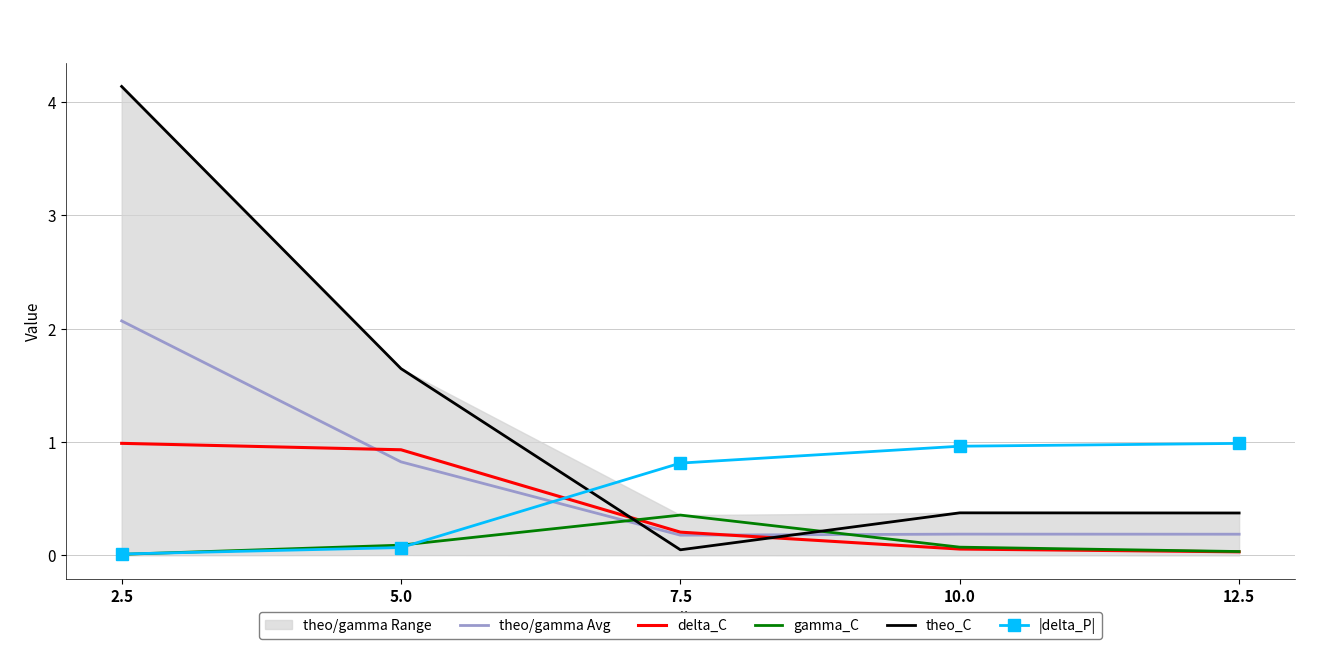

At which category is the sum across all series the highest?

2.5